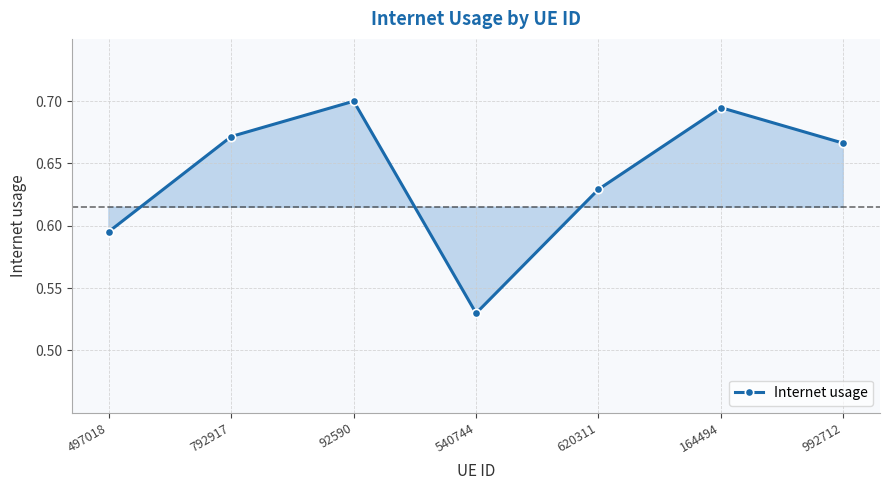

Where is the data nearest to the value 0?

540744